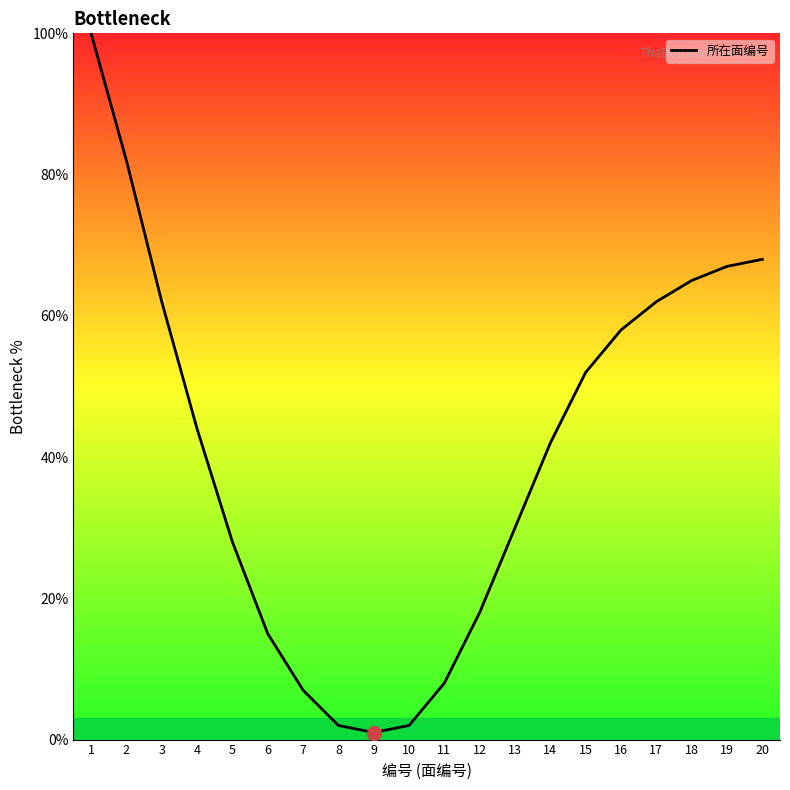

The value at 9 is 1. True or false?

True